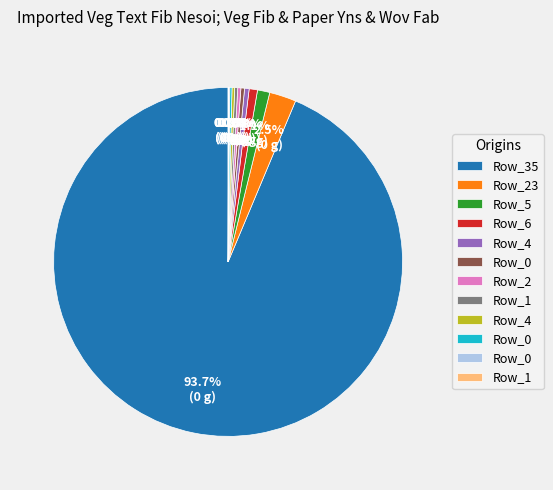

Is there a majority slice in this chart?

Yes